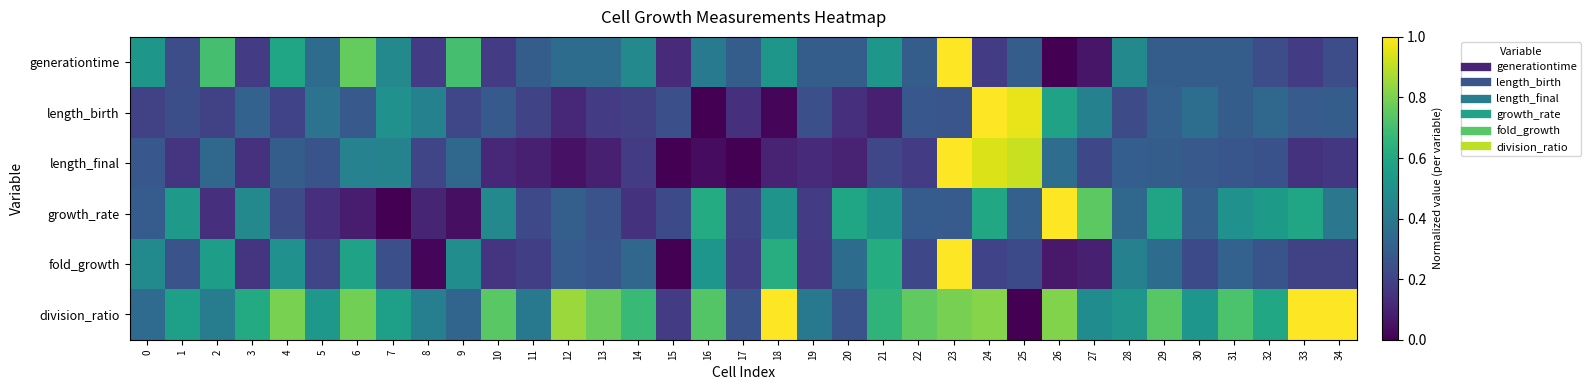

What is the total value across all series at 2?

2.4